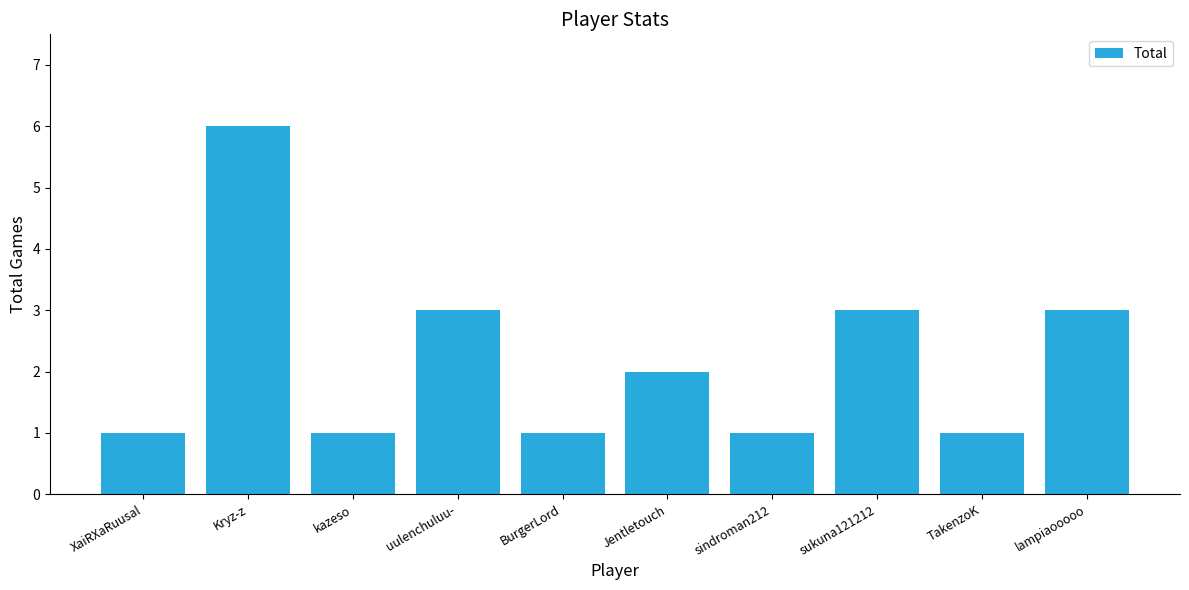

What is the minimum value shown in the chart?

1